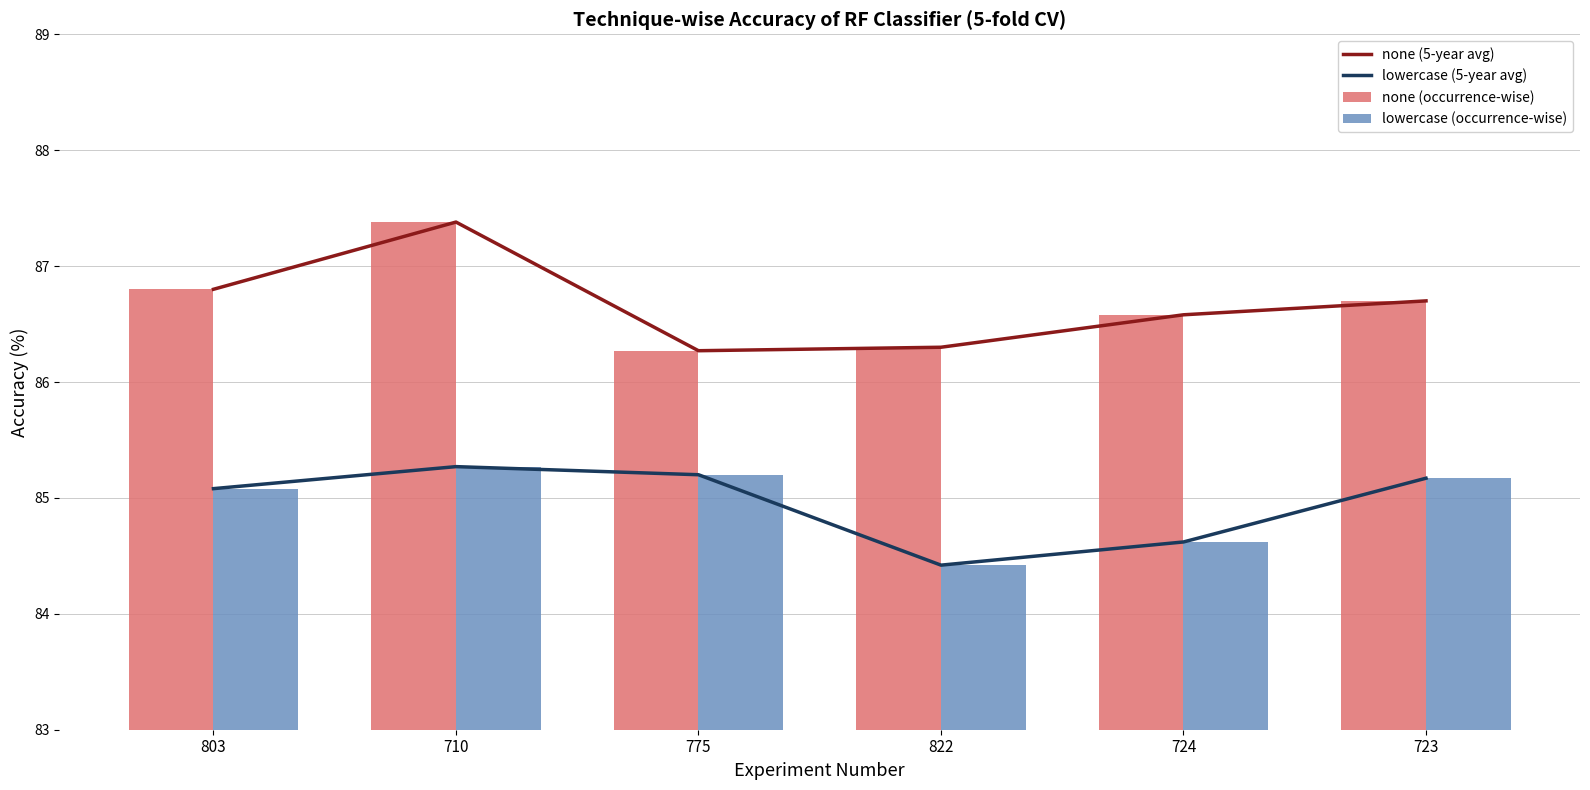

What is the label of the 2nd bar from the right?

724